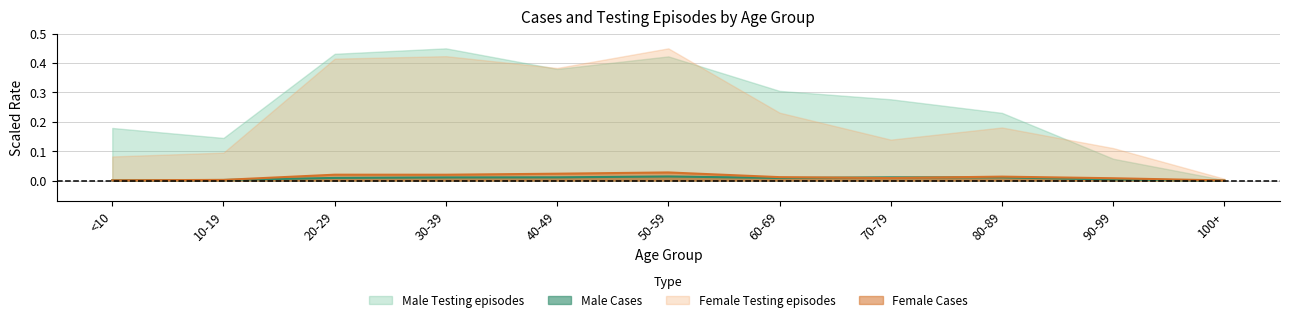

How many distinct data groups are displayed?

4